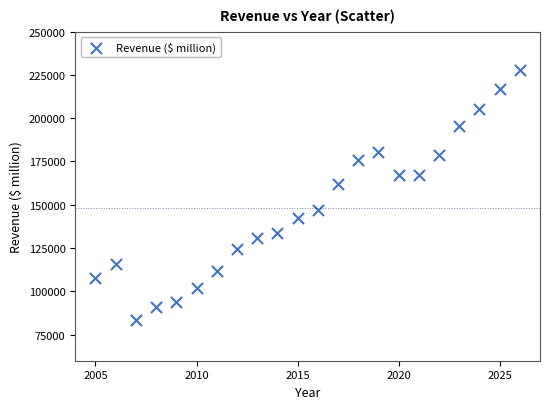

What is the range of Y values (max minus min)?

144372.9